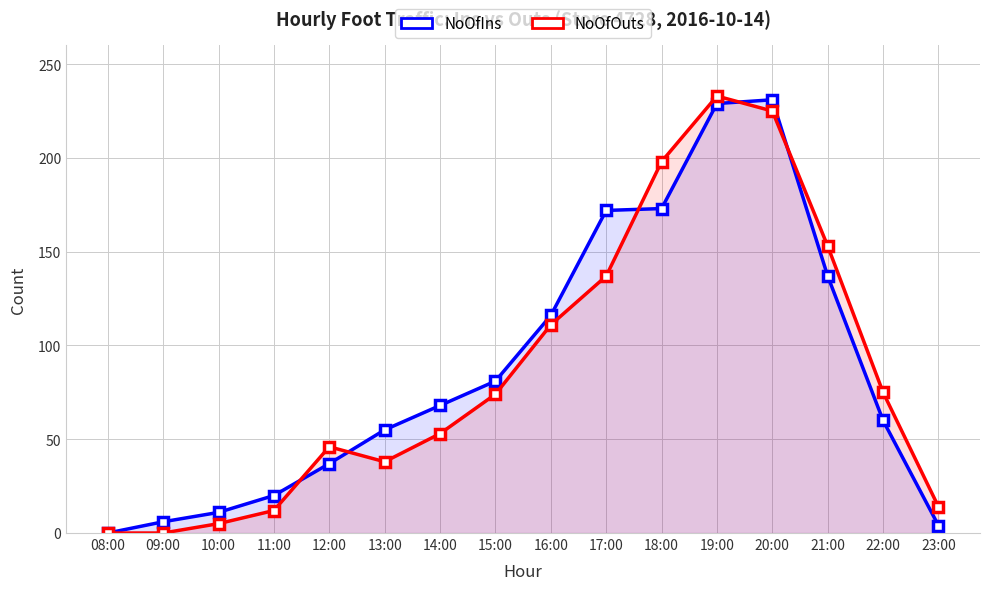

Between 10:00 and 16:00, which series saw the biggest shift?

NoOfOuts